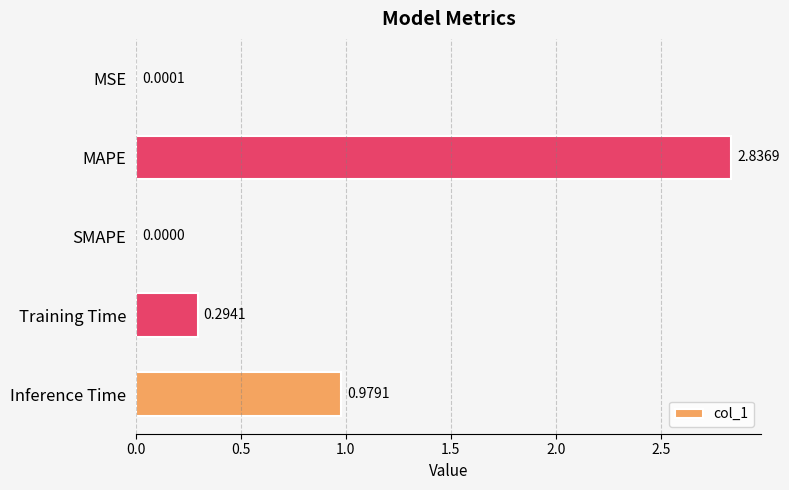

What is the change in value from MAPE to Inference Time?

-1.9